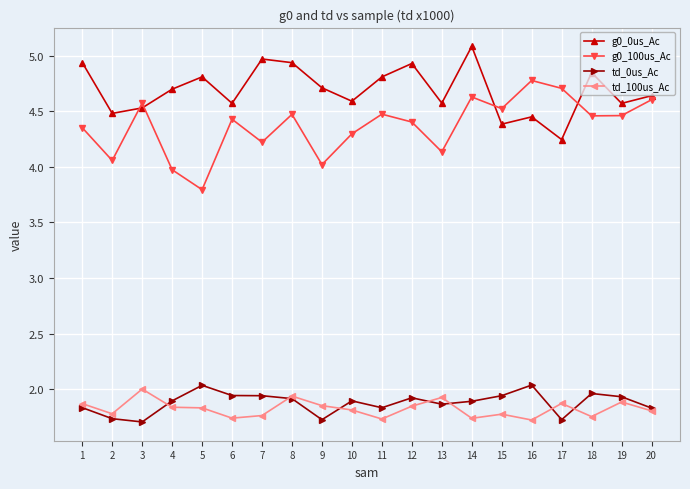

At which label does g0_0us_Ac reach its peak?

14